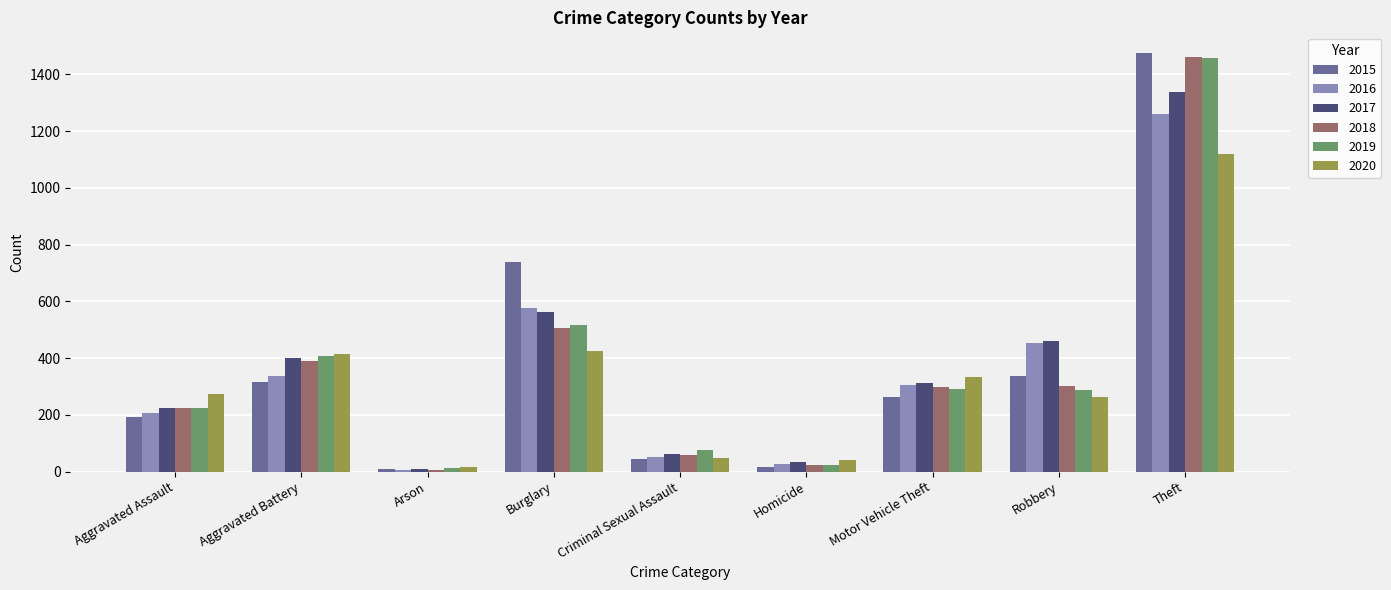

What is the label of the 6th bar from the right?

Burglary